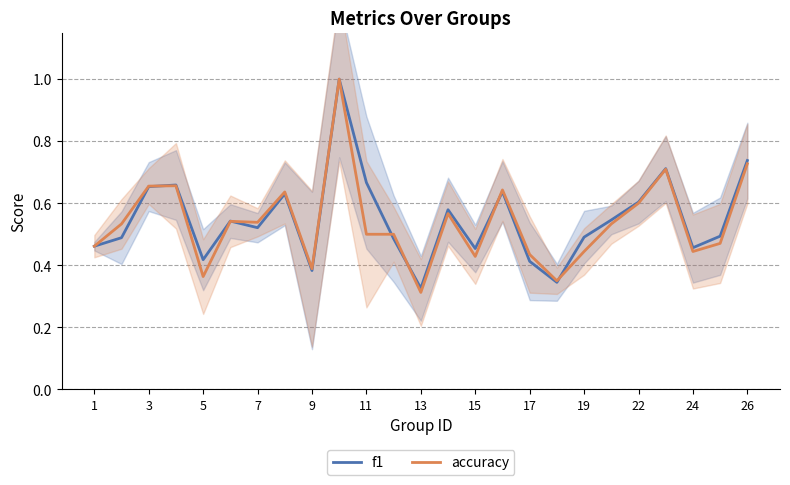

Reading left to right, extract all data points from this chart.

f1: 0.5	0.5	0.7	0.7	0.4	0.5	0.5	0.6	0.4	1.0	0.7	0.5	0.3	0.6	0.5	0.6	0.4	0.3	0.5	0.5	0.6	0.7	0.5	0.5	0.7
accuracy: 0.5	0.5	0.7	0.7	0.4	0.5	0.5	0.6	0.4	1.0	0.5	0.5	0.3	0.6	0.4	0.6	0.4	0.3	0.4	0.5	0.6	0.7	0.4	0.5	0.7